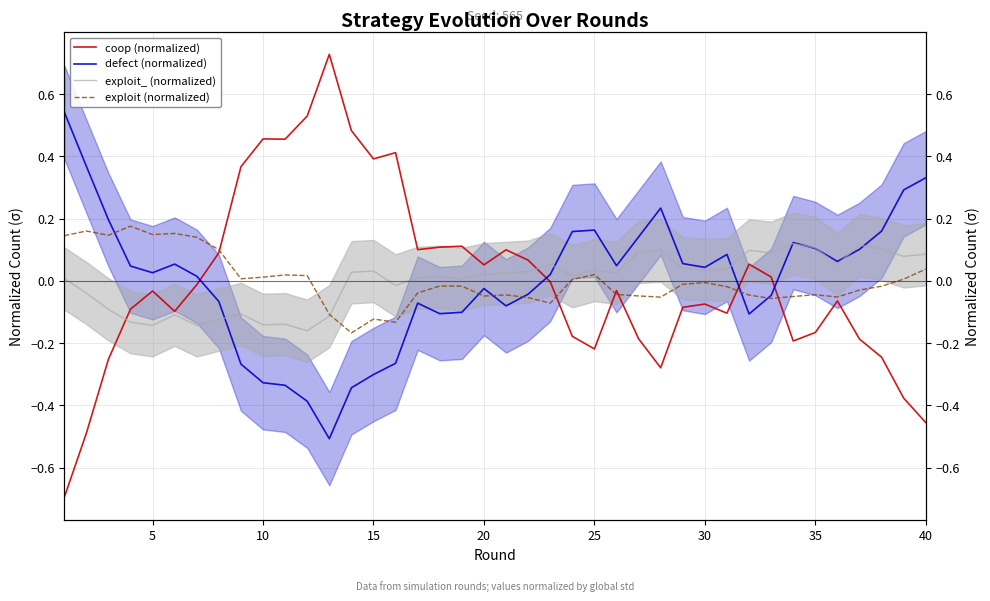

How many negative values does the exploit_ (normalized) series have?

13